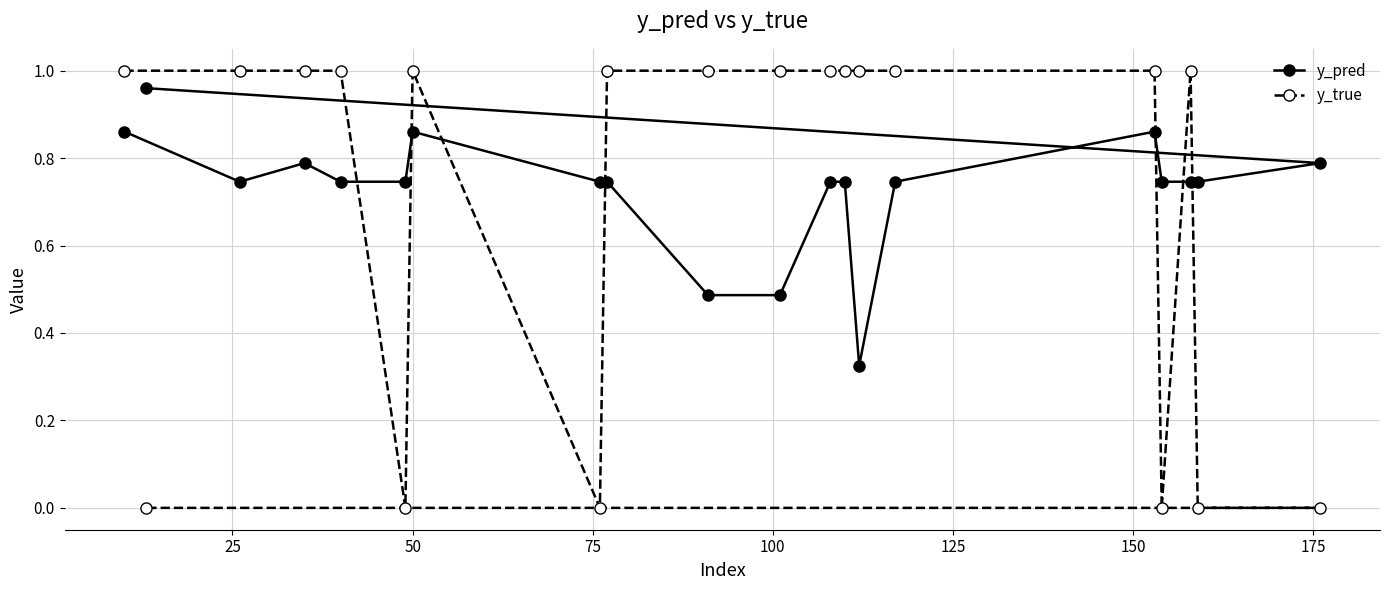

Which series has the largest range (max minus min)?

y_true